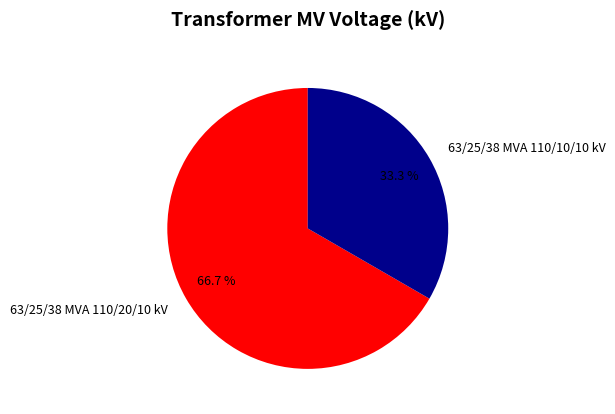

How many slices are in this pie chart?

2